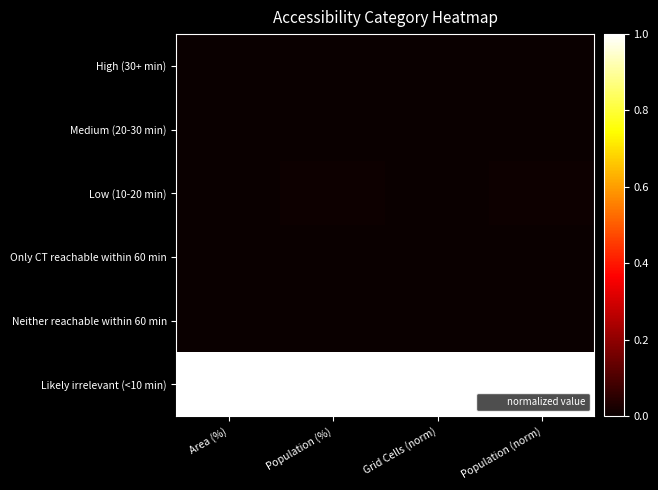

At which category is the sum across all series the highest?

Population (%)